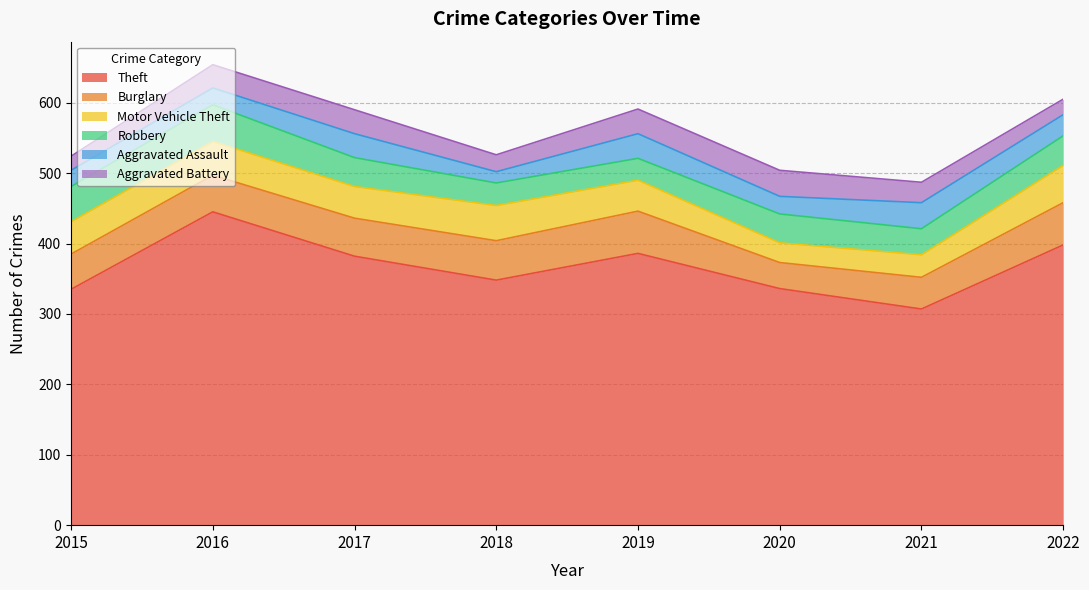

Between which two adjacent categories do Aggravated Assault and Aggravated Battery first intersect?

2015 and 2016